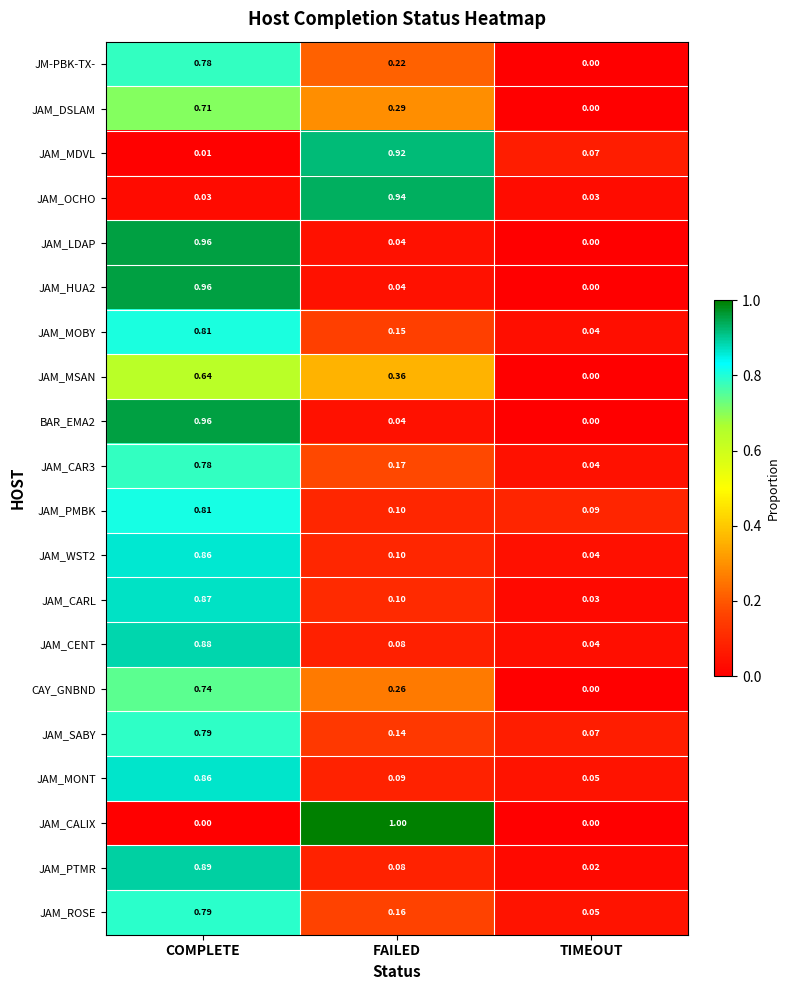

At which category does the chart reach its peak across all series?

FAILED